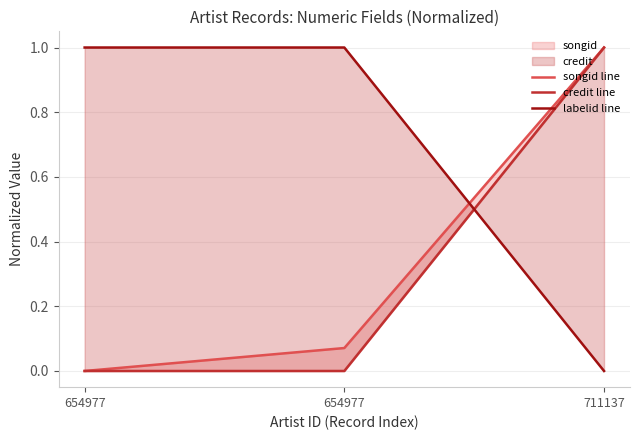

Is it true that songid line equals 0.0 at 654977?

False